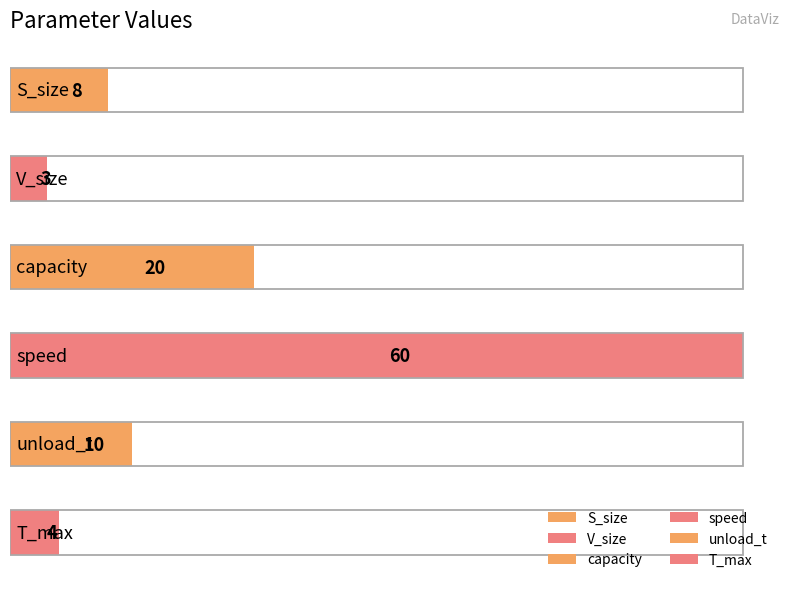

What is the minimum value shown in the chart?

3